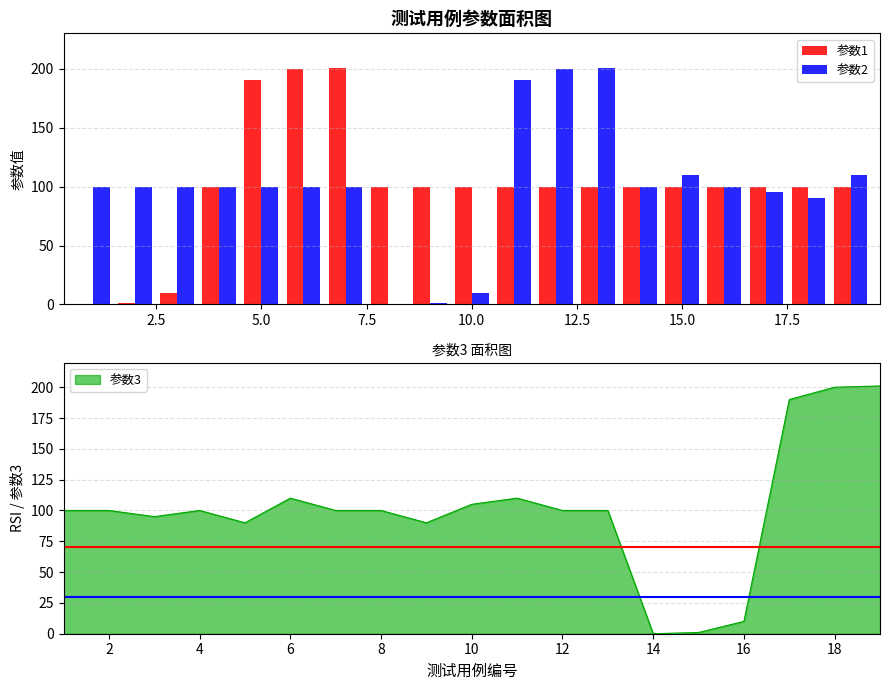

True or false: 参数1 has a value of 190 at 5.0.

True